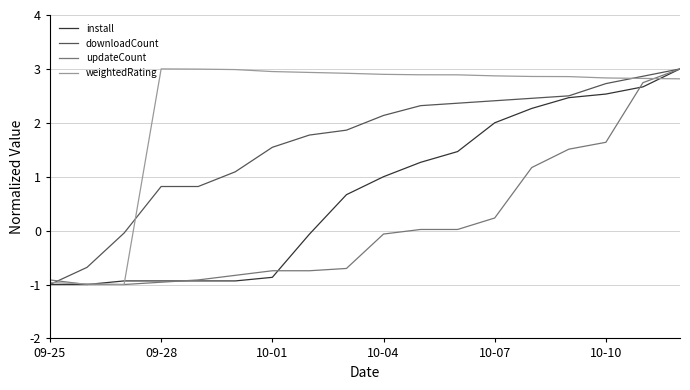

Which series has the largest total across all categories?

weightedRating